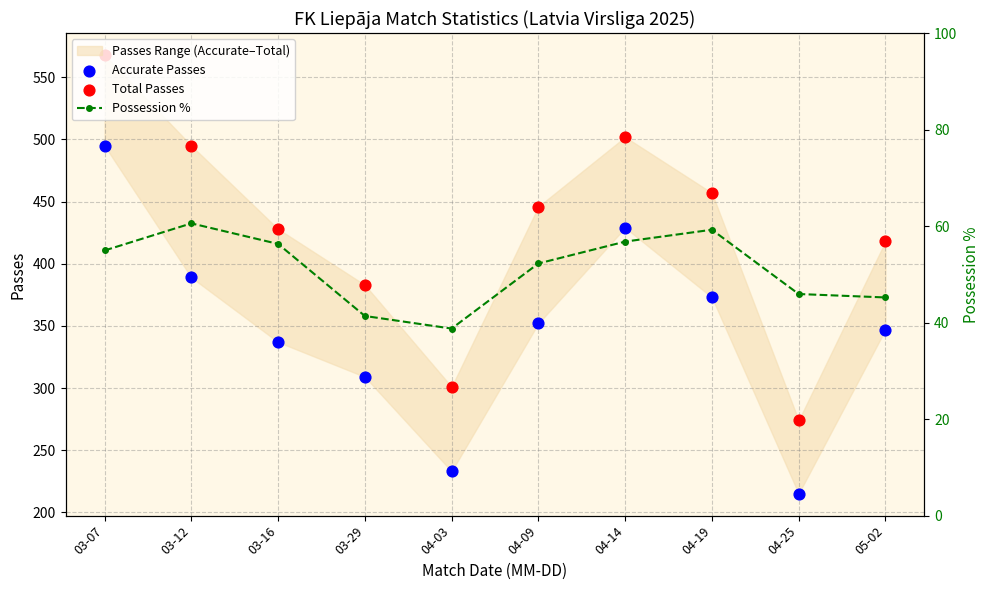

At which category is the sum across all series the highest?

03-07